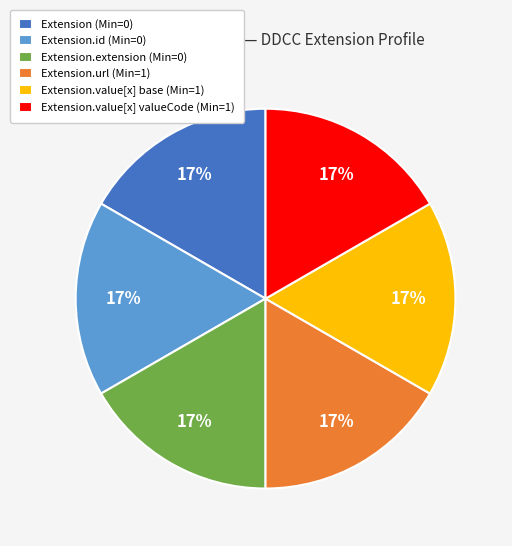

To the nearest percent, what portion does Extension.url (Min=1) represent?

17%